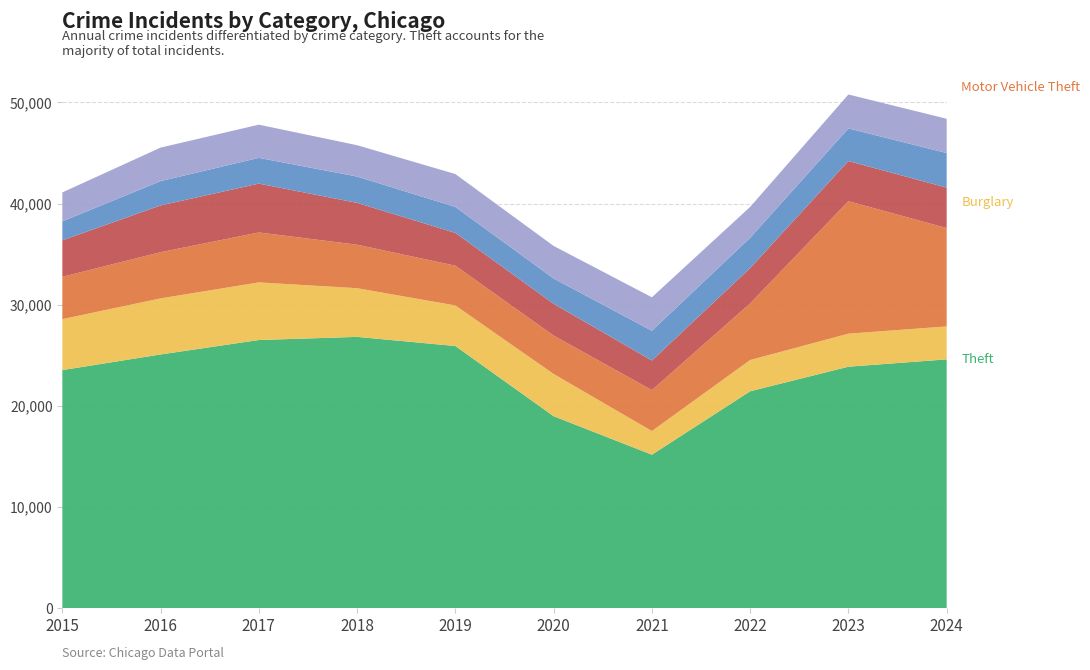

Reading right to left, list all the values displayed in this chart.

Theft: 2024=24589	2023=23863	2022=21435	2021=15164	2020=18970	2019=25910	2018=26813	2017=26503	2016=25074	2015=23528
Burglary: 2024=3256	2023=3267	2022=3090	2021=2338	2020=4176	2019=4008	2018=4812	2017=5697	2016=5545	2015=5039
Motor Vehicle Theft: 2024=9725	2023=13099	2022=5601	2021=4048	2020=3796	2019=3934	2018=4301	2017=4937	2016=4567	2015=4185
Robbery: 2024=3997	2023=3970	2022=3490	2021=2924	2020=3141	2019=3241	2018=4135	2017=4830	2016=4624	2015=3607
Aggravated Assault: 2024=3422	2023=3223	2022=2994	2021=2943	2020=2502	2019=2569	2018=2604	2017=2545	2016=2404	2015=1872
Aggravated Battery: 2024=3390	2023=3357	2022=3055	2021=3310	2020=3219	2019=3250	2018=3099	2017=3283	2016=3314	2015=2864